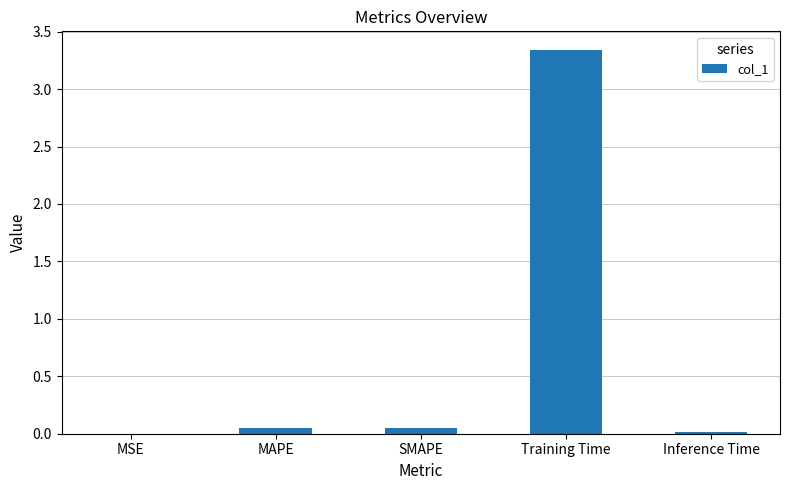

Is it true that the value at Training Time is 1.8?

False